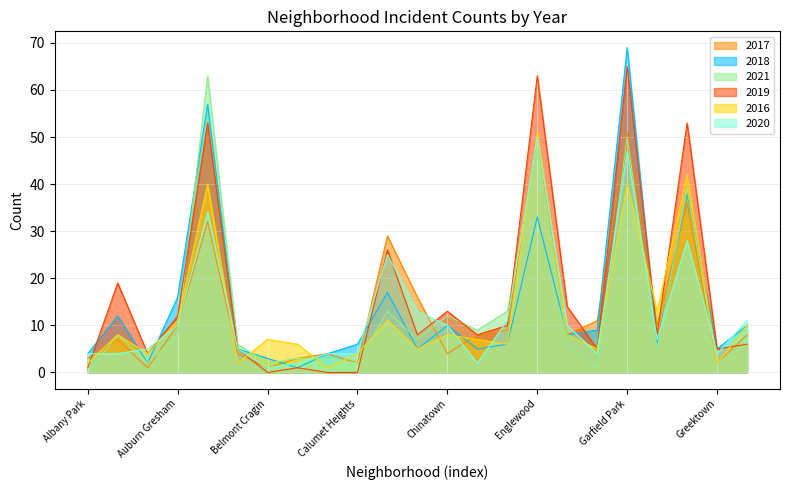

How many values in 2019 are above zero?

20